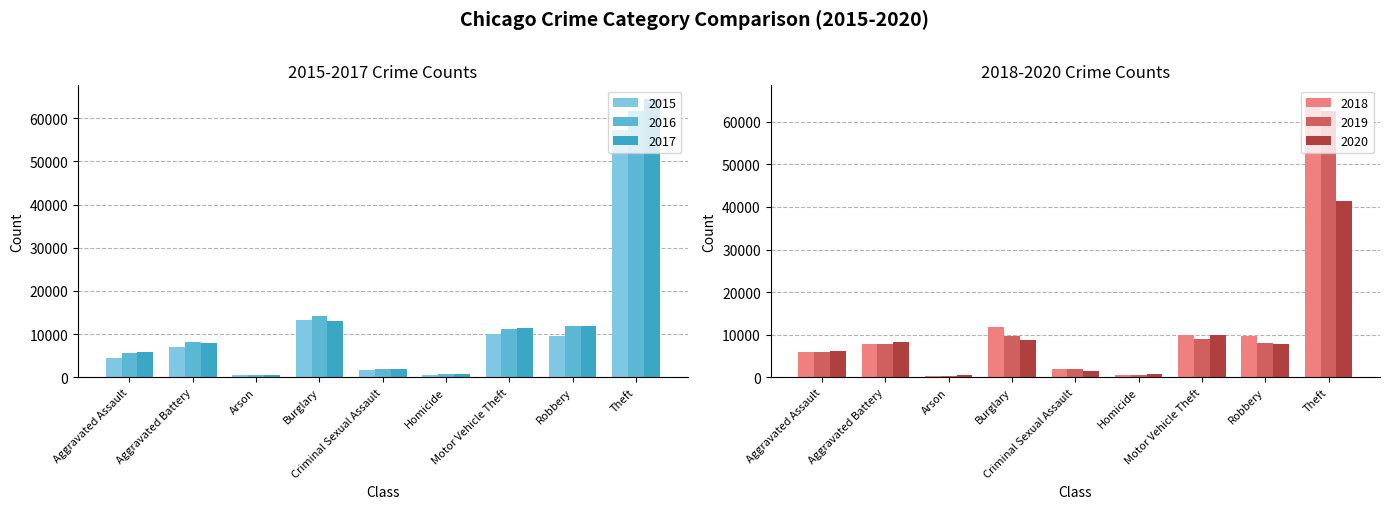

How many groups of bars are there?

9